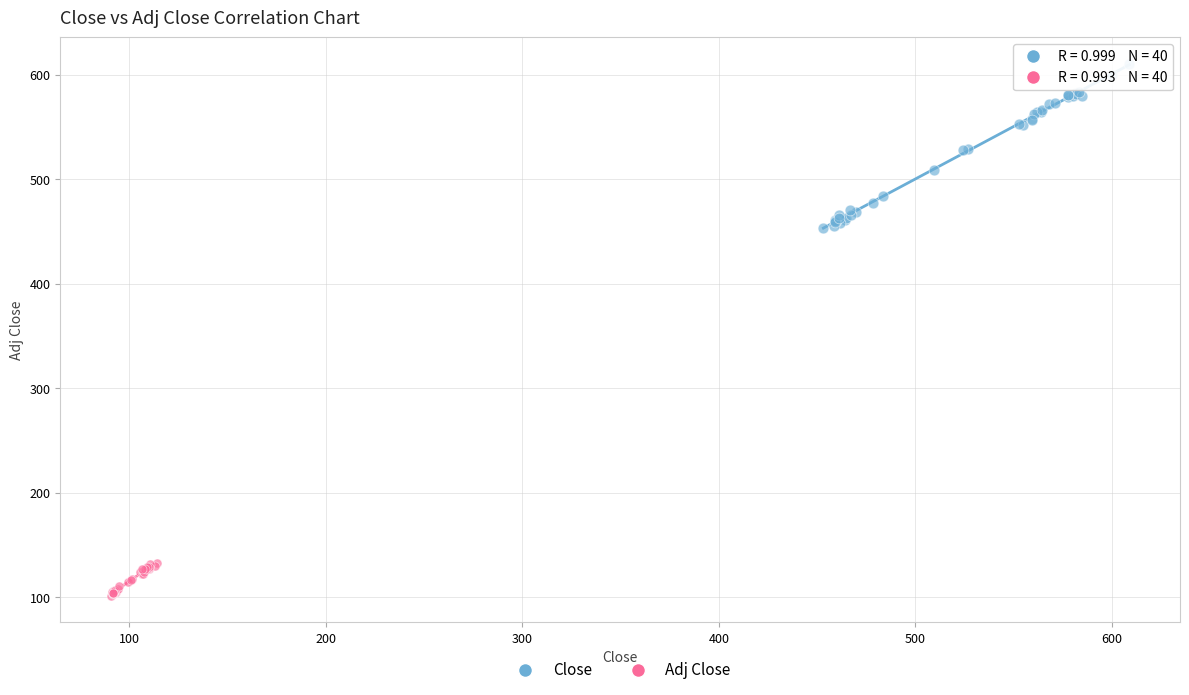

Which series reaches the maximum Y coordinate?

Close